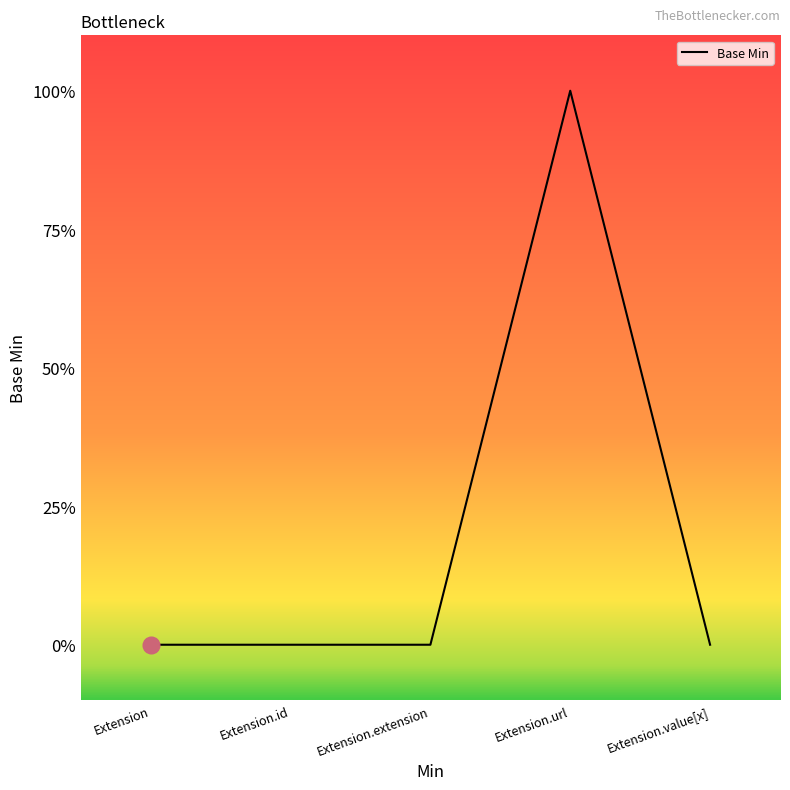

Does the chart display data point markers on the line(s)?

No